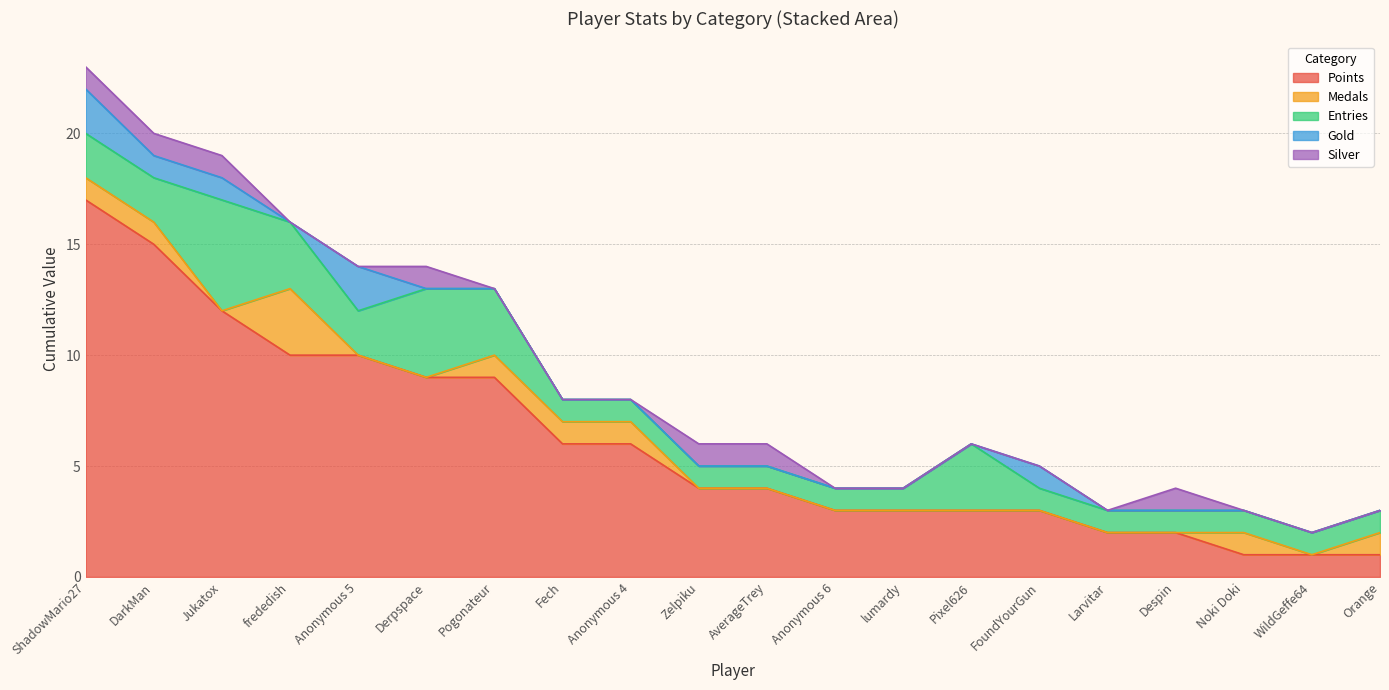

At how many categories does at least one series exceed 0?

20